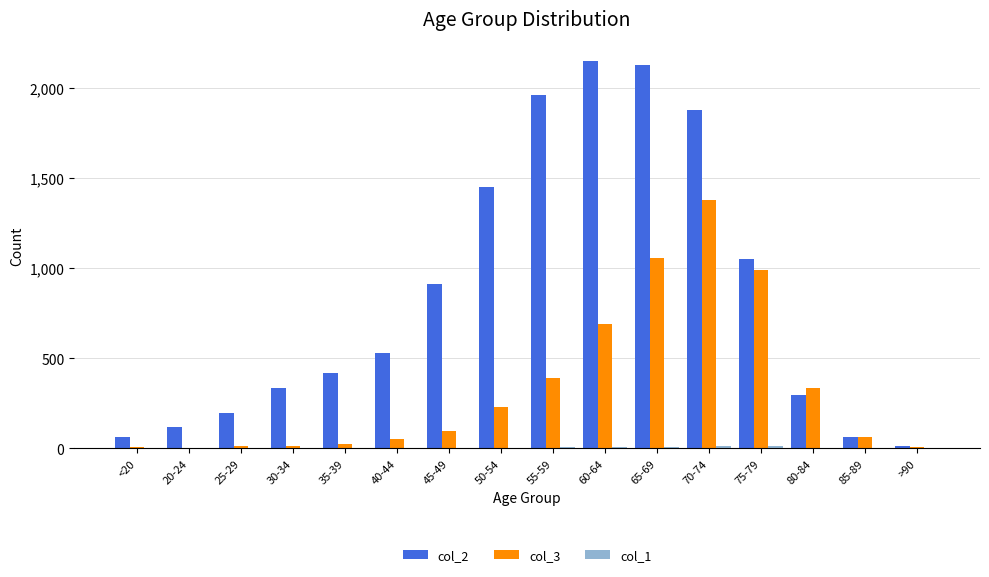

What is the maximum value shown in the chart?

2151